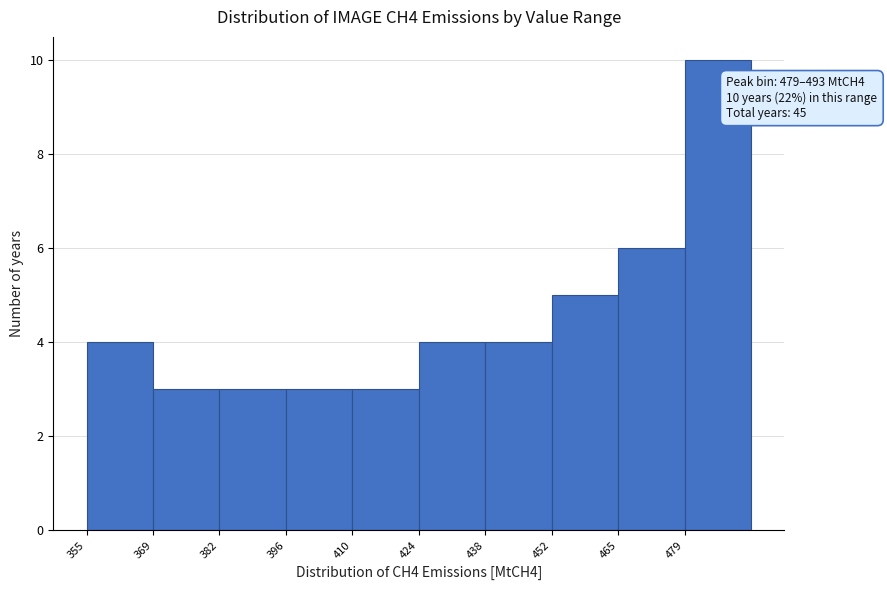

Over which range of the x-axis is the bar tallest?

480 to 494